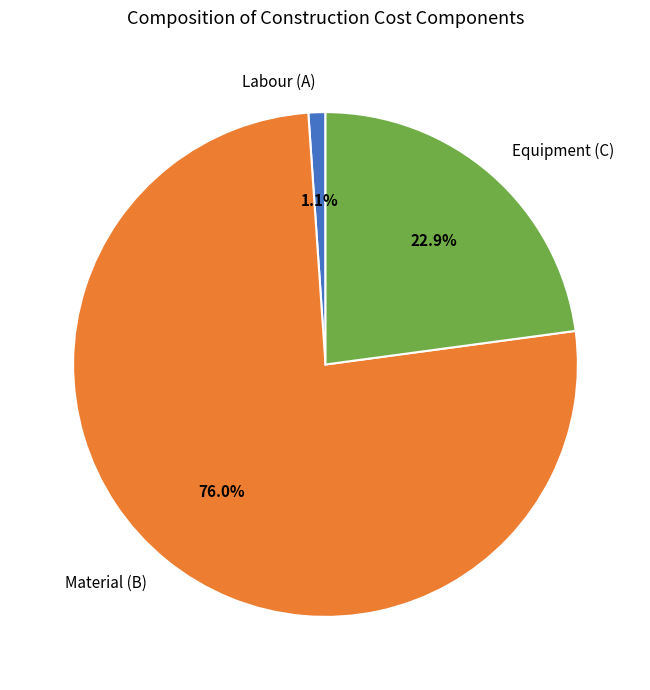

The Material (B) slice represents 76% of the pie. True or false?

True